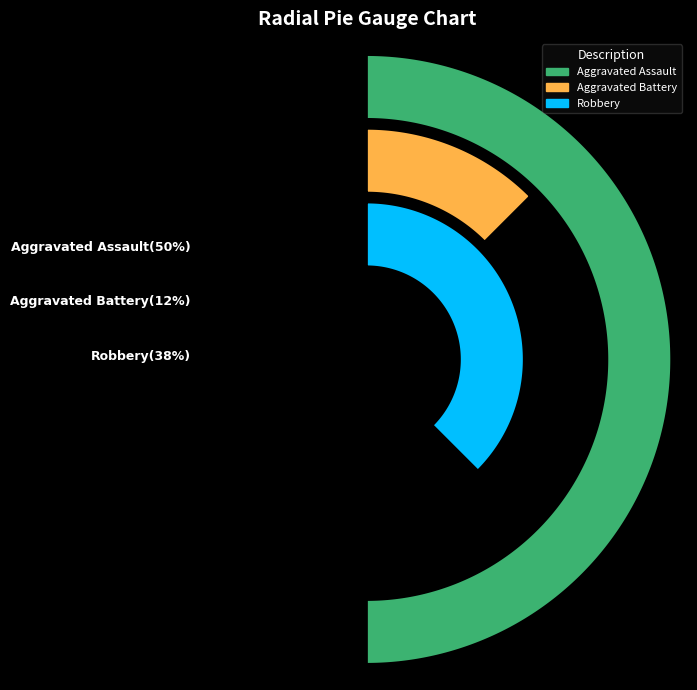

Rank the categories by value from highest to lowest.

Aggravated Assault, Robbery, Aggravated Battery